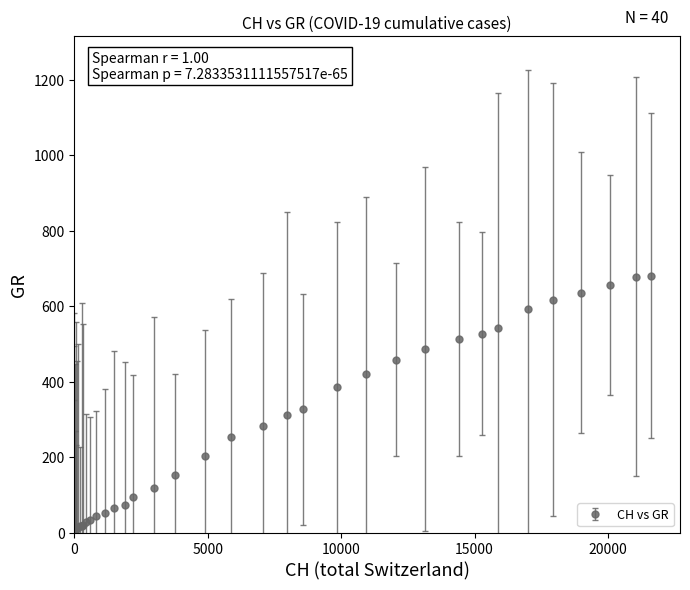

What is the difference between the maximum and minimum values?

680